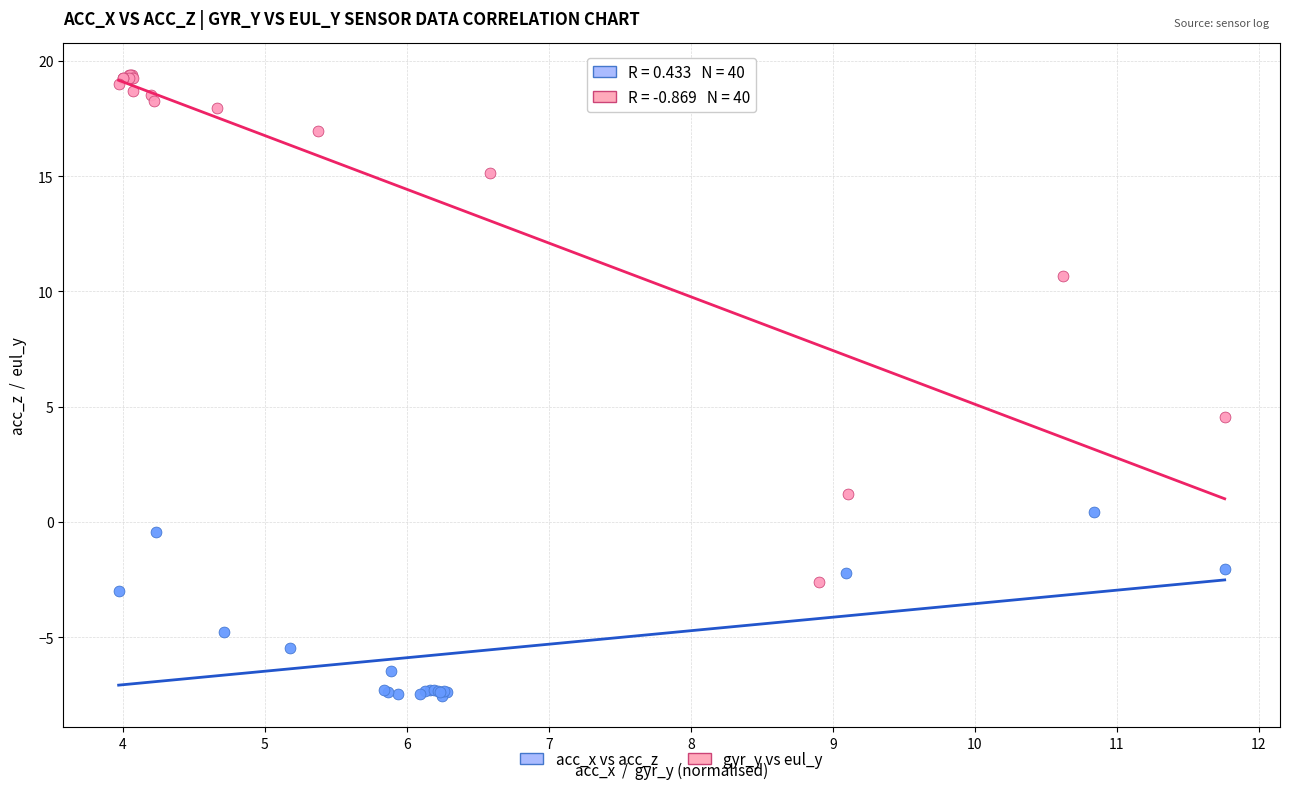

Which series contains the lowest Y value?

acc_x vs acc_z